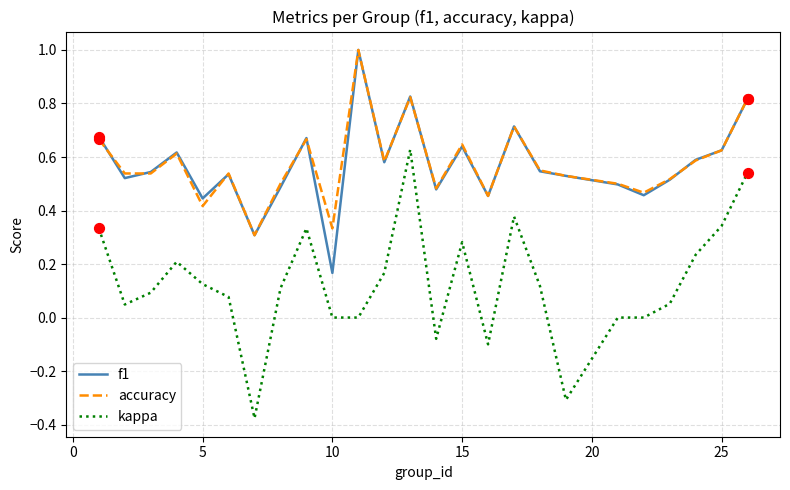

At how many categories does at least one series exceed 0?

25